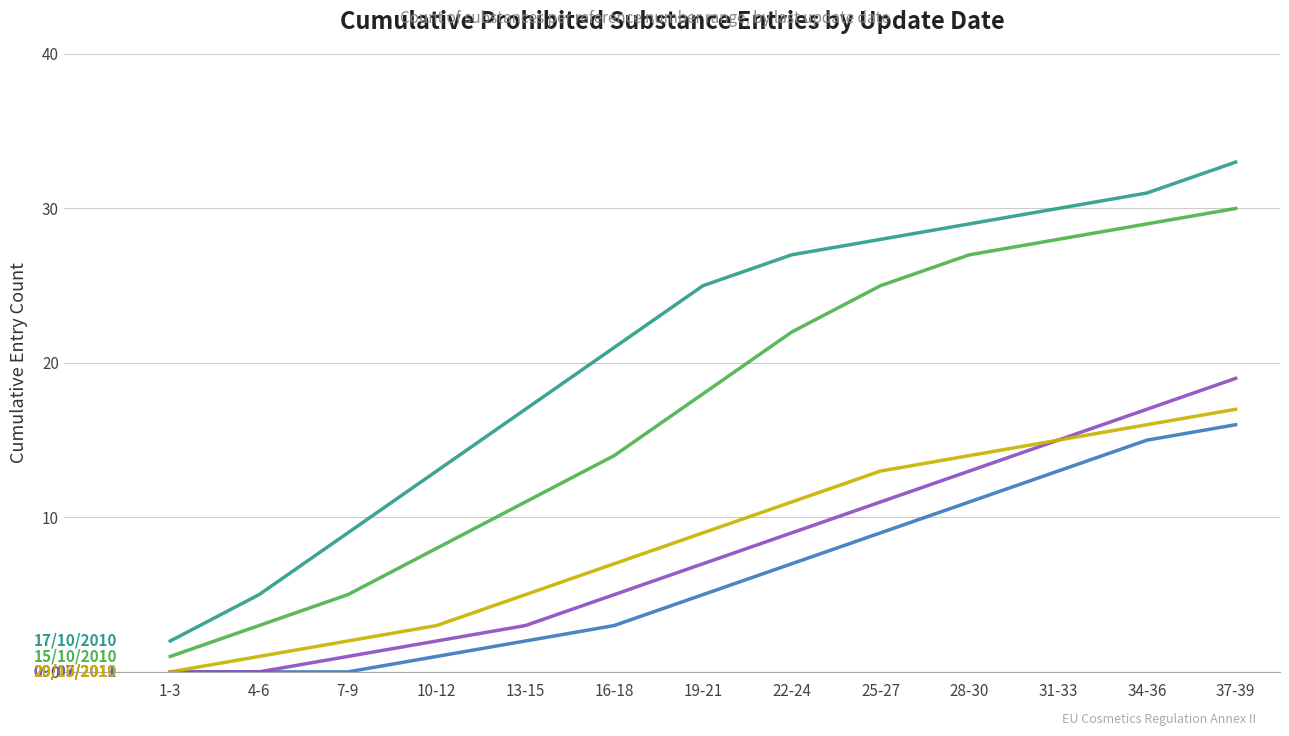

At which category is the sum across all series the highest?

37-39